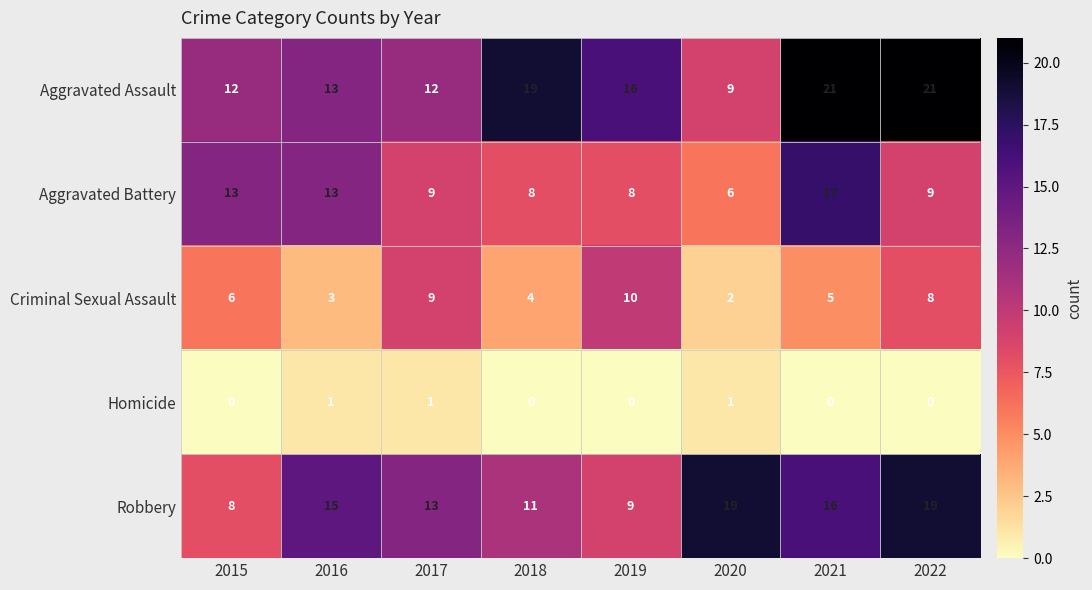

List the series in order of their peak value, highest first.

Aggravated Assault, Robbery, Aggravated Battery, Criminal Sexual Assault, Homicide